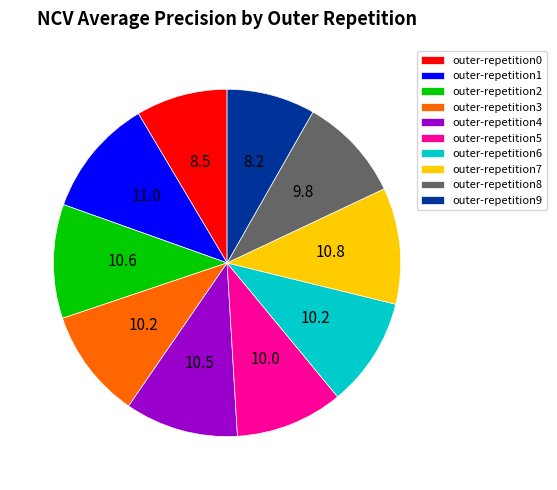

Combined, do outer-repetition1 and outer-repetition0 account for over 50%?

No